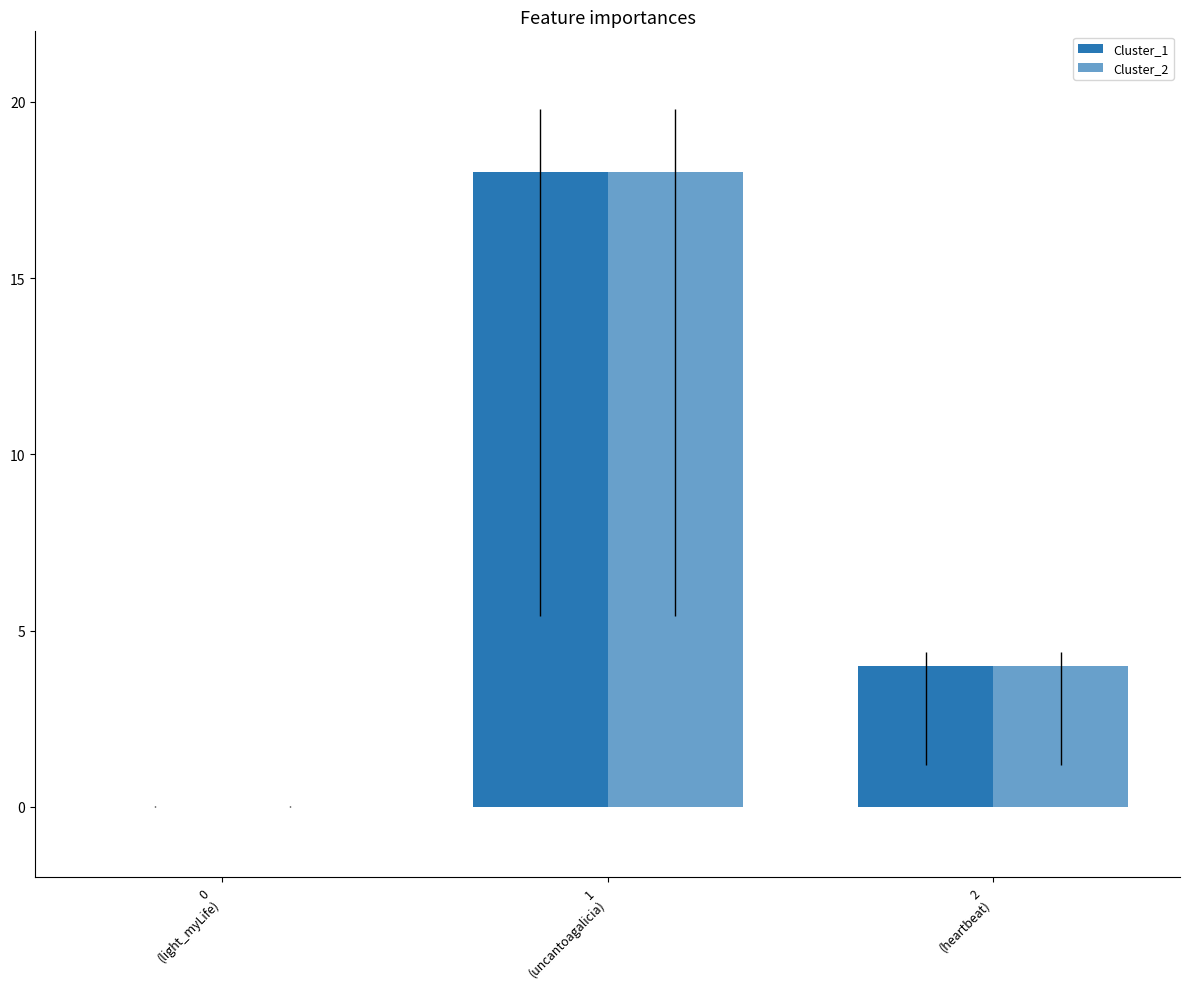

How many positive values does the Cluster_1 series have?

2